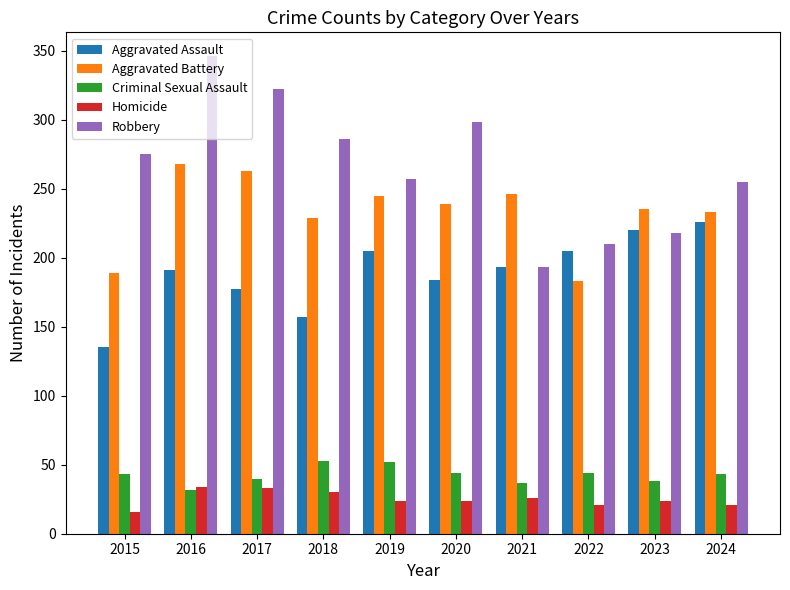

What is the value of the Aggravated Battery bar at the 8th from the left?

183